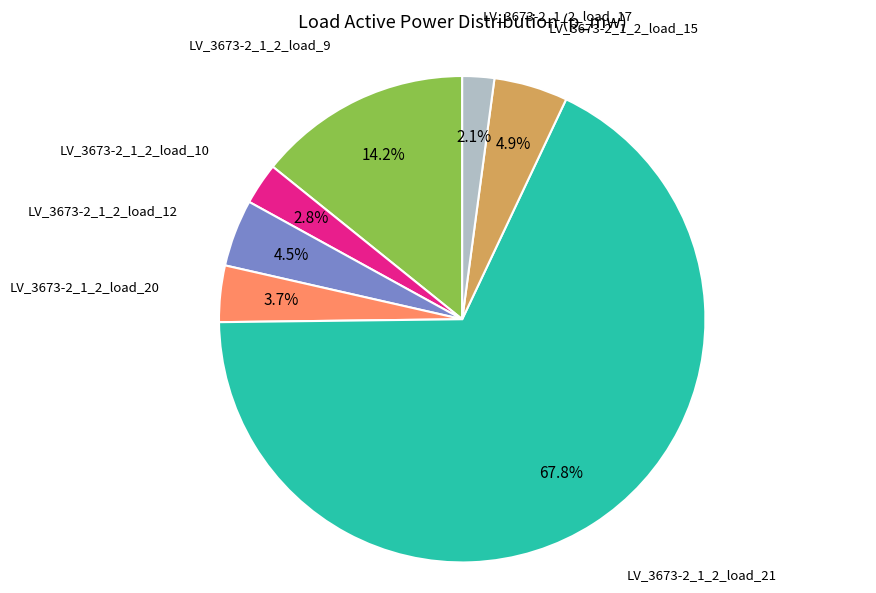

Is there a majority slice in this chart?

Yes